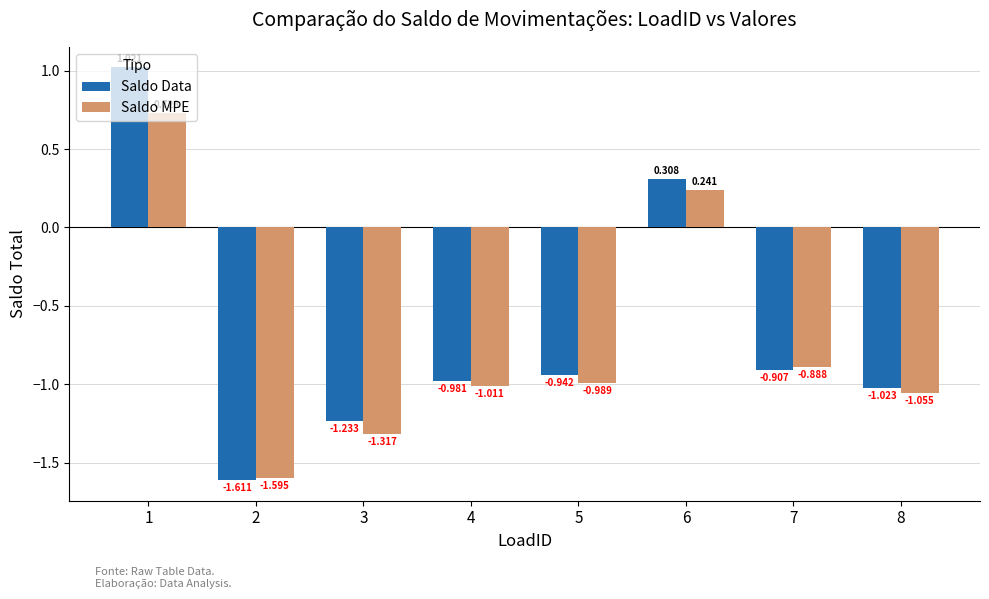

Between 2 and 3, which series saw the biggest shift?

Saldo Data